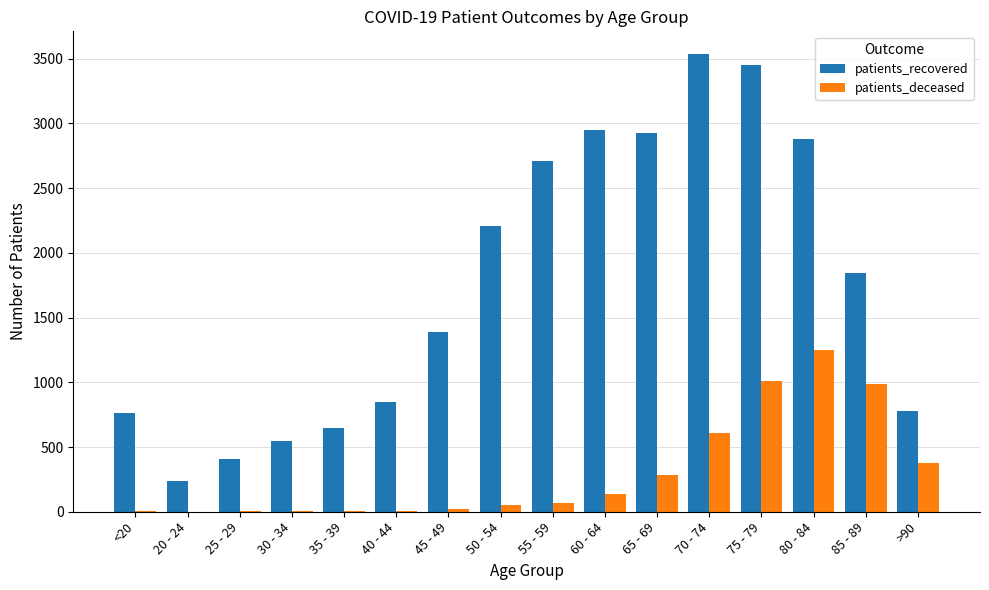

Between 40 - 44 and 45 - 49, which series saw the biggest shift?

patients_recovered